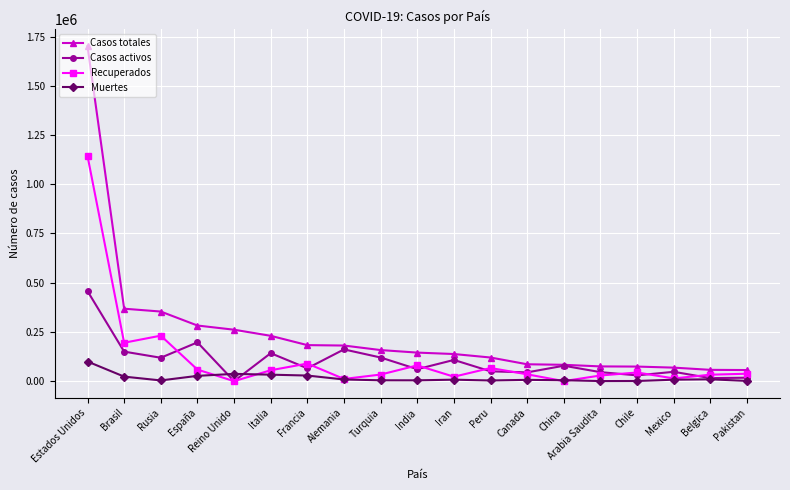

At which category is the sum across all series the highest?

Estados Unidos